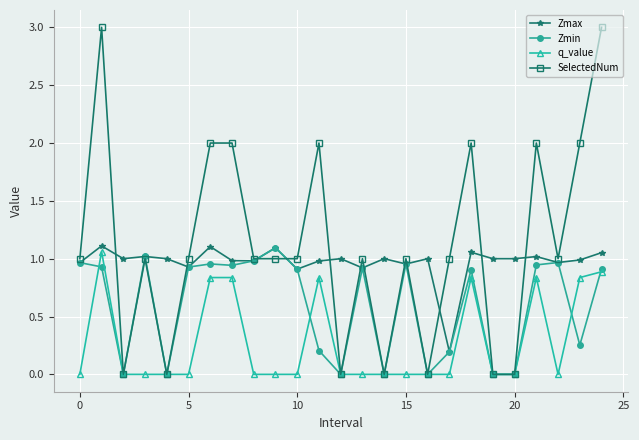

Which series has the widest spread of values?

SelectedNum